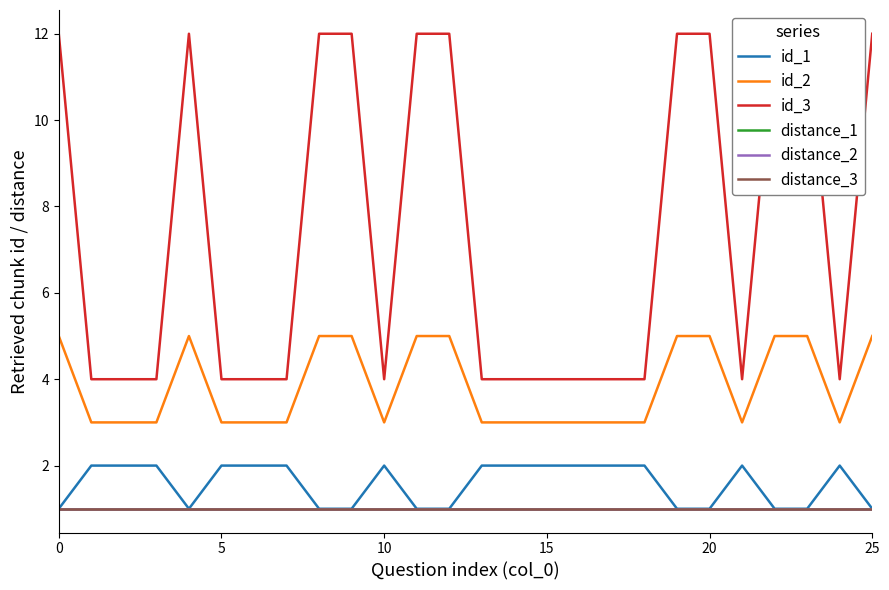

What is the value of the id_2 point at the 14th from the left?

3